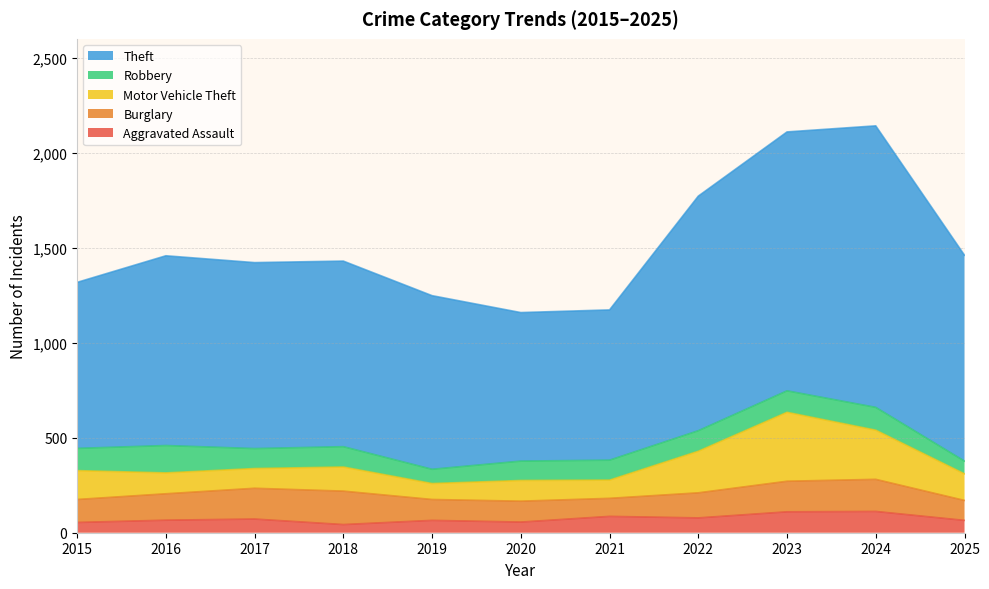

What is the difference between the second highest and second lowest values in the Burglary series?

64